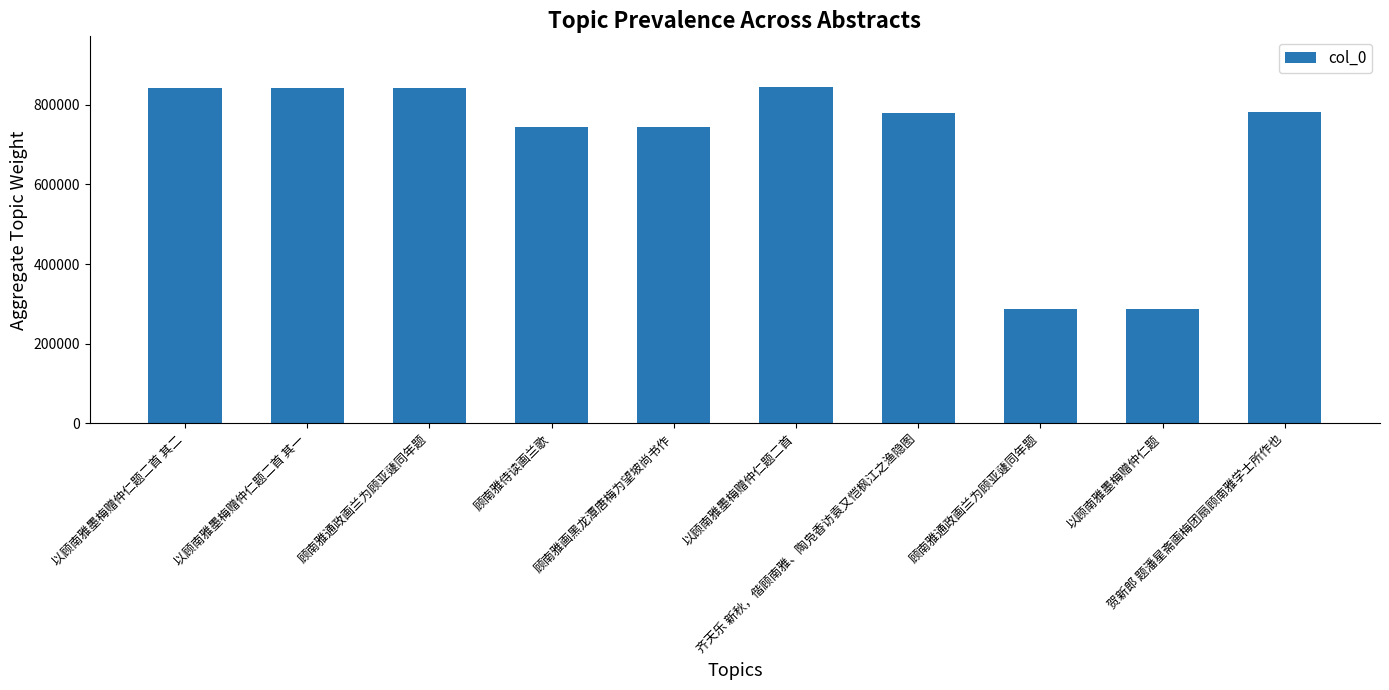

What value does the data have at 贺新郎 题潘星斋画梅团扇顾南雅学士所作也?

780892